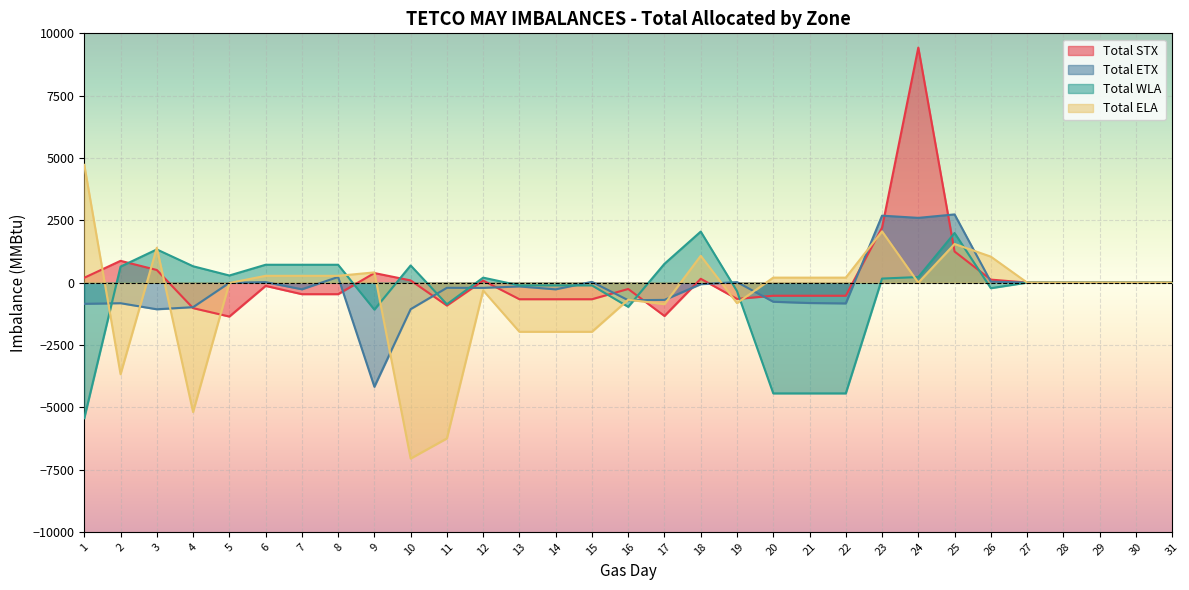

The Total WLA series shows 1253 at 18. True or false?

False